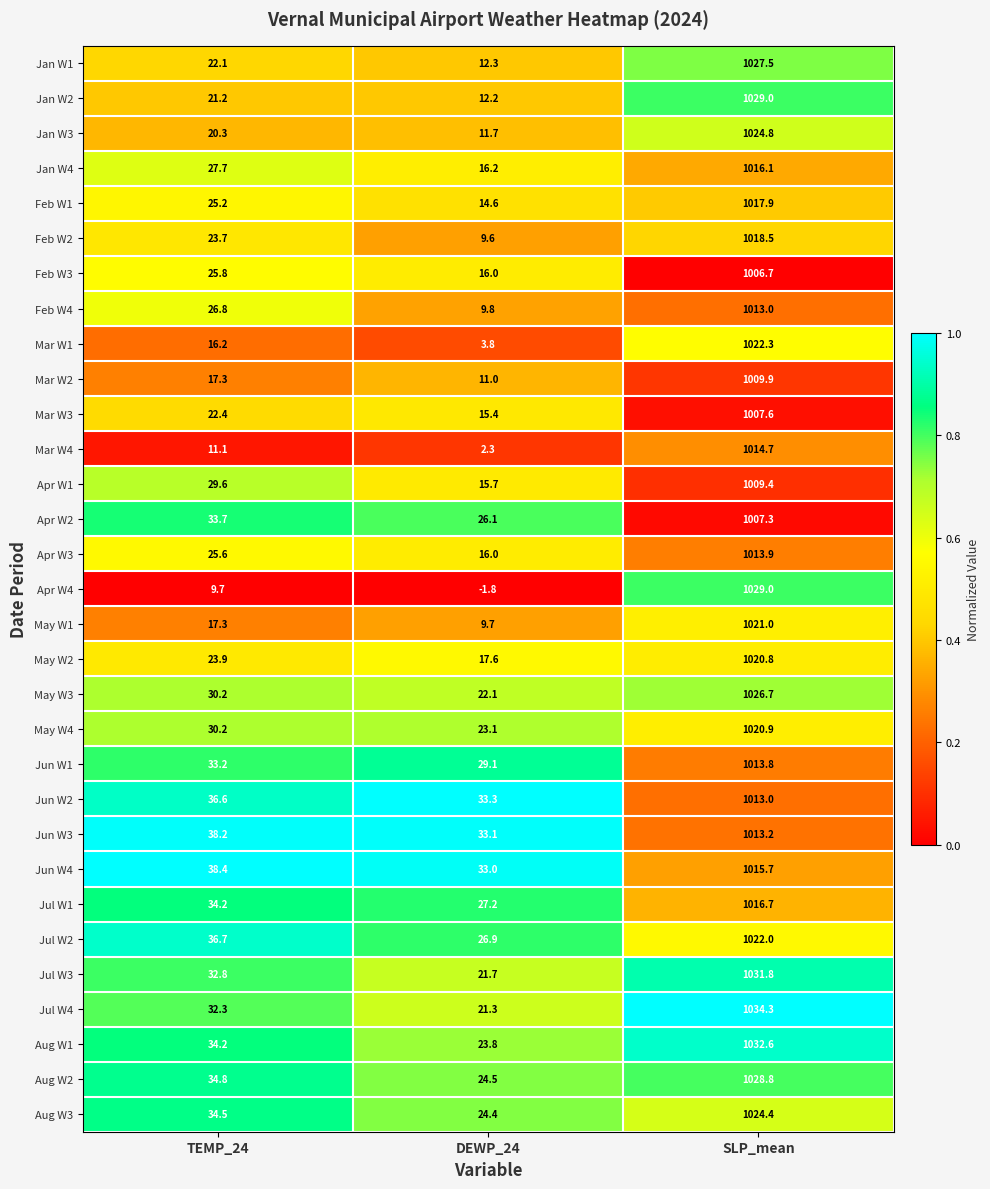

The Apr W1 series shows 1009.4 at SLP_mean. True or false?

True